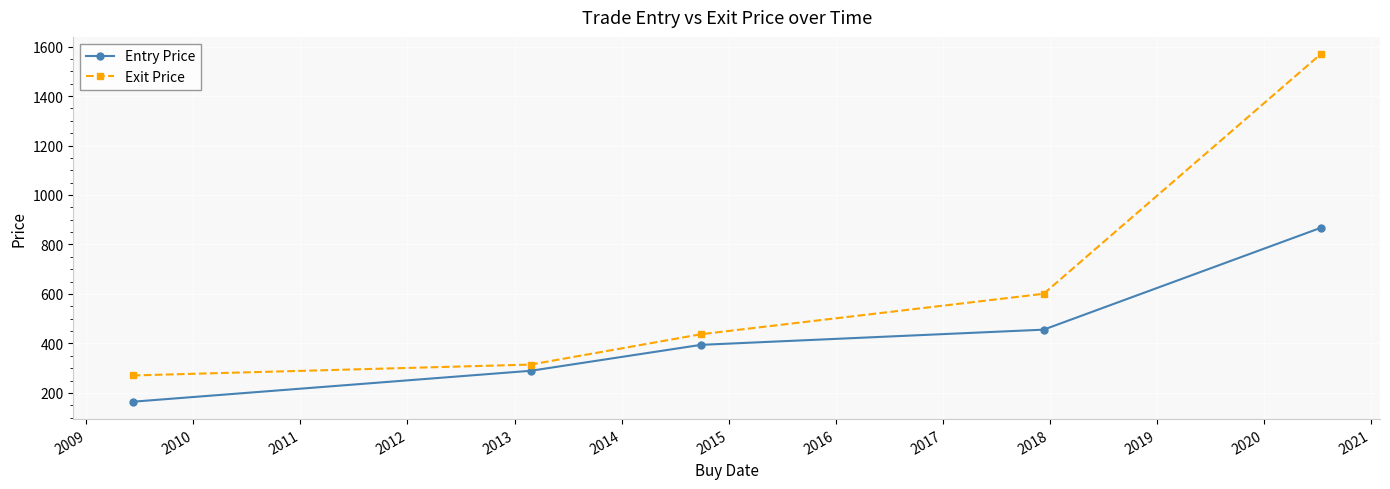

What is the difference between the second highest and second lowest values in the Exit Price series?

286.1